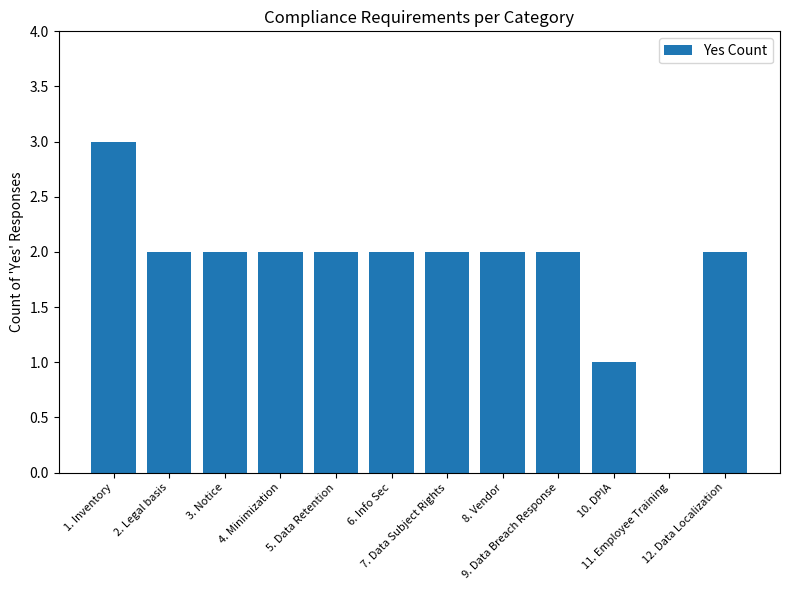

What is the sum of all values?

22